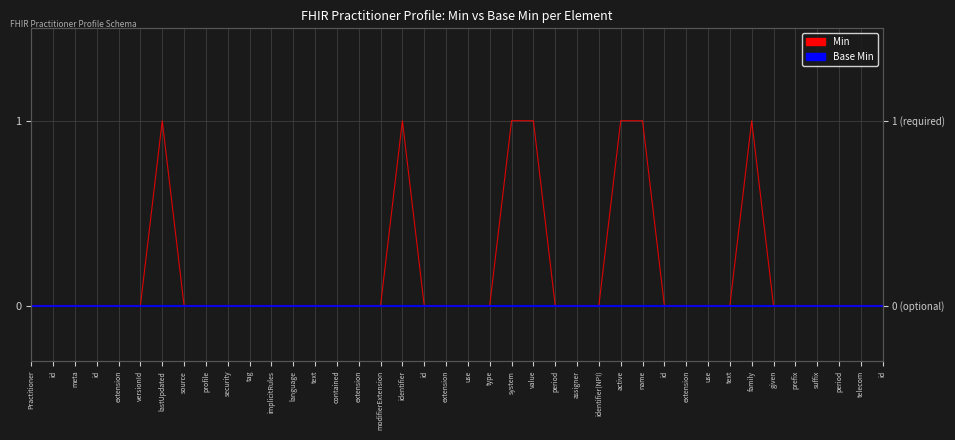

True or false: Base Min and Min cross at least once.

False